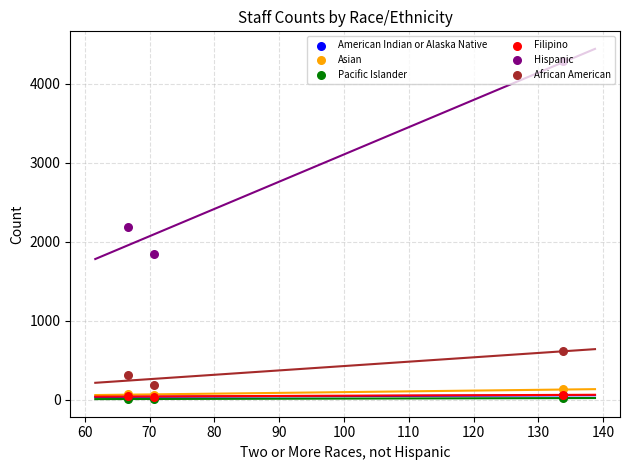

Is the value of Hispanic at 70 greater than the value of American Indian or Alaska Native at 60?

Yes